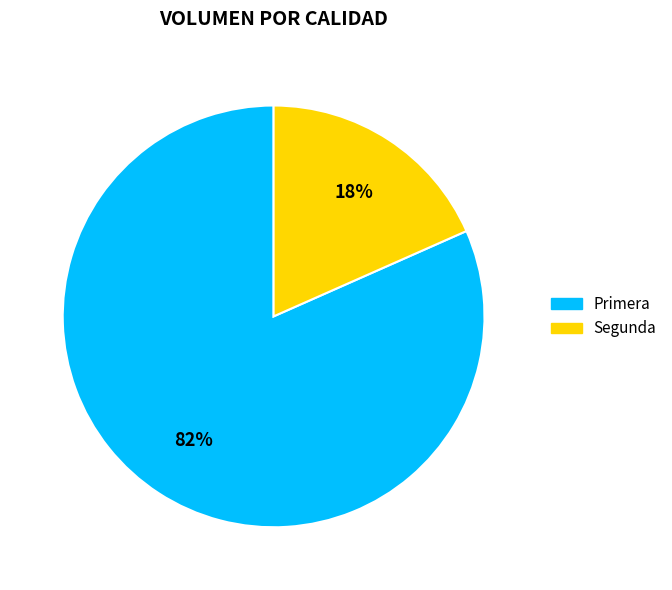

The Primera slice represents 96% of the pie. True or false?

False